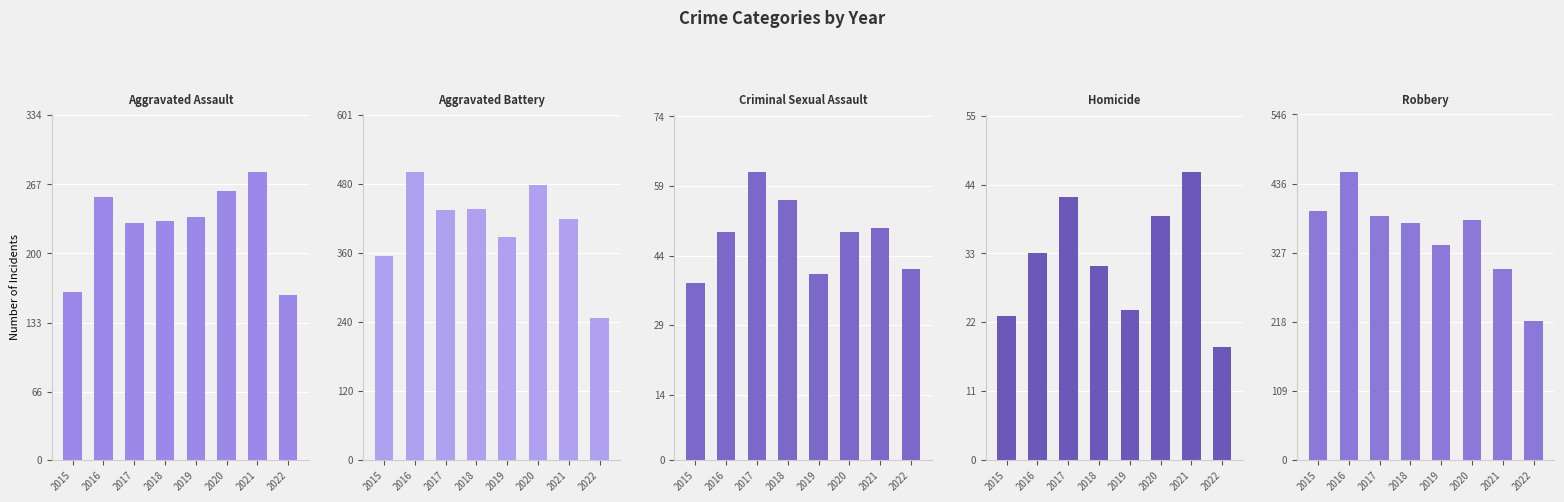

What value does the Aggravated Assault series have at 2015, to the nearest 5?

165